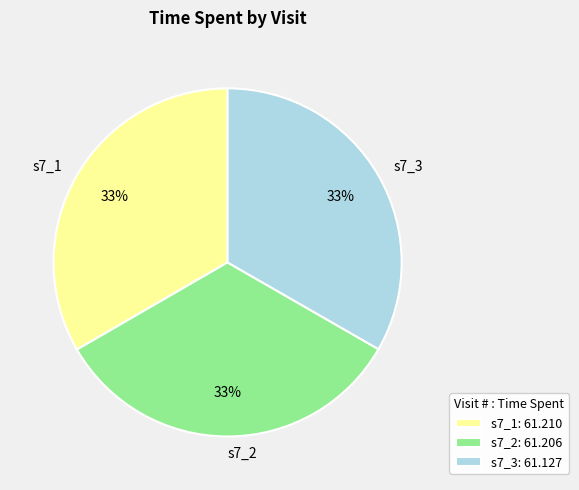

Approximately how many times larger is the value at s7_3 compared to s7_1?

1.0